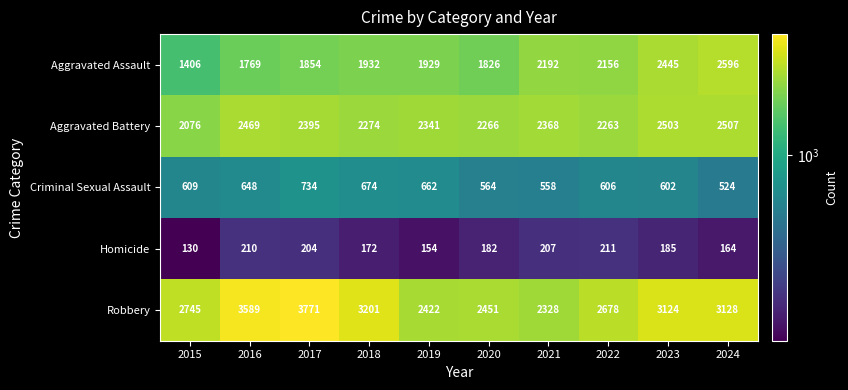

What is the difference between the second highest and second lowest values in the Homicide series?

56